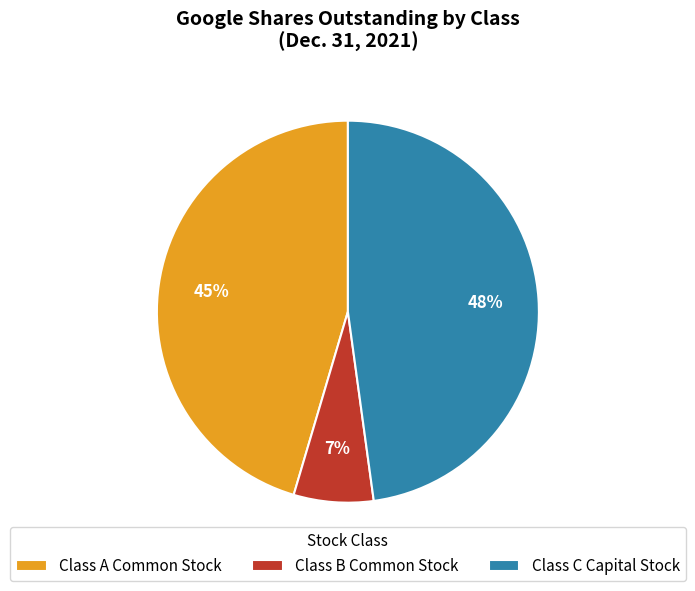

Rank the categories by value from highest to lowest.

Class C Capital Stock, Class A Common Stock, Class B Common Stock